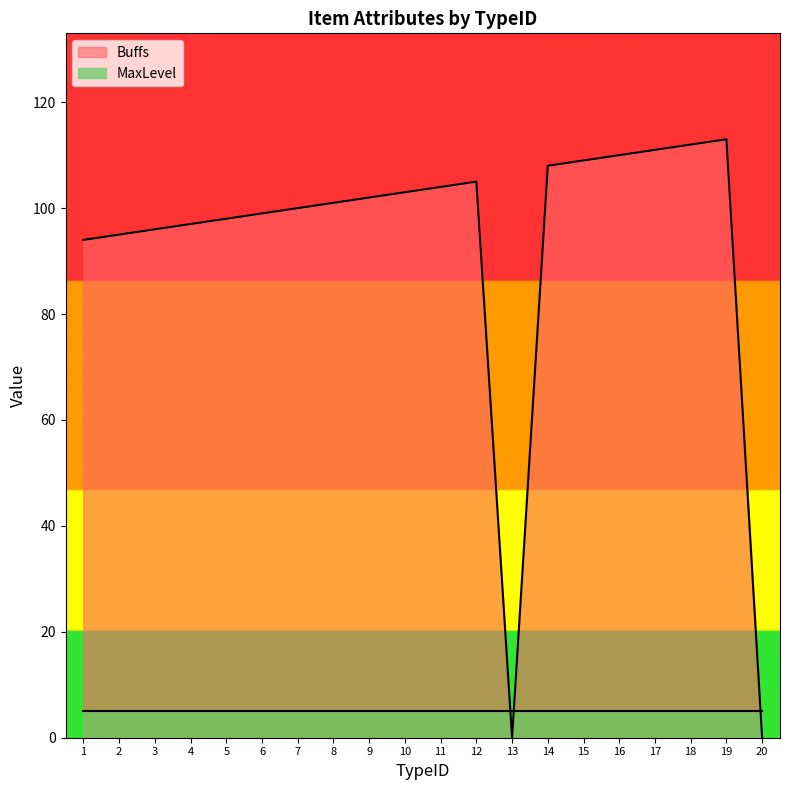

What is the greatest value displayed?

113